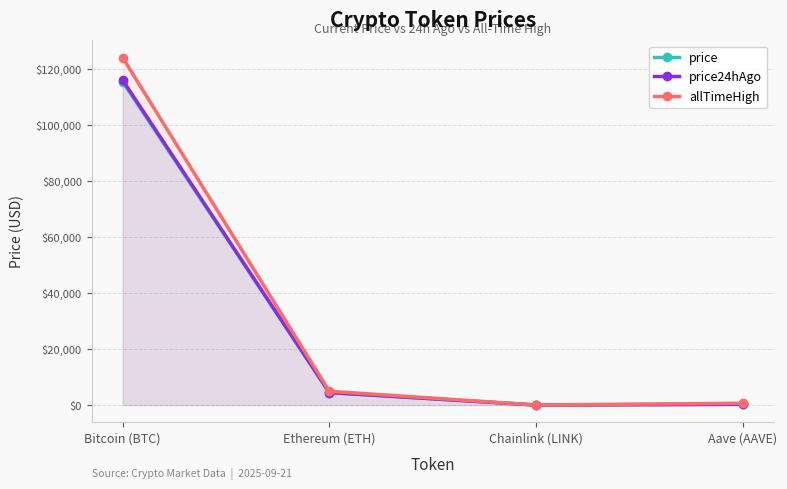

How many data points in price24hAgo are less than 4499?

2